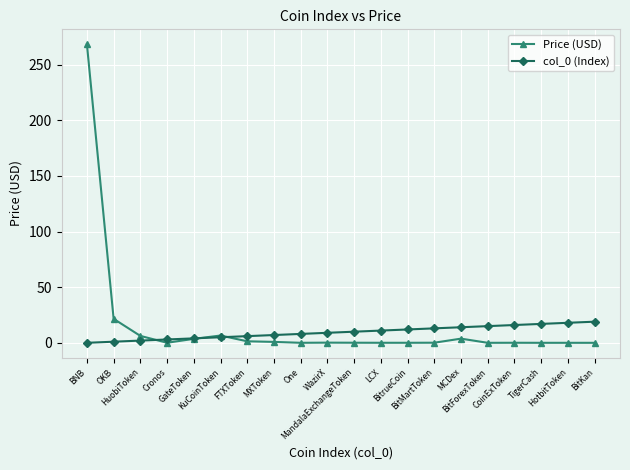

What is the maximum value shown in the chart?

268.4